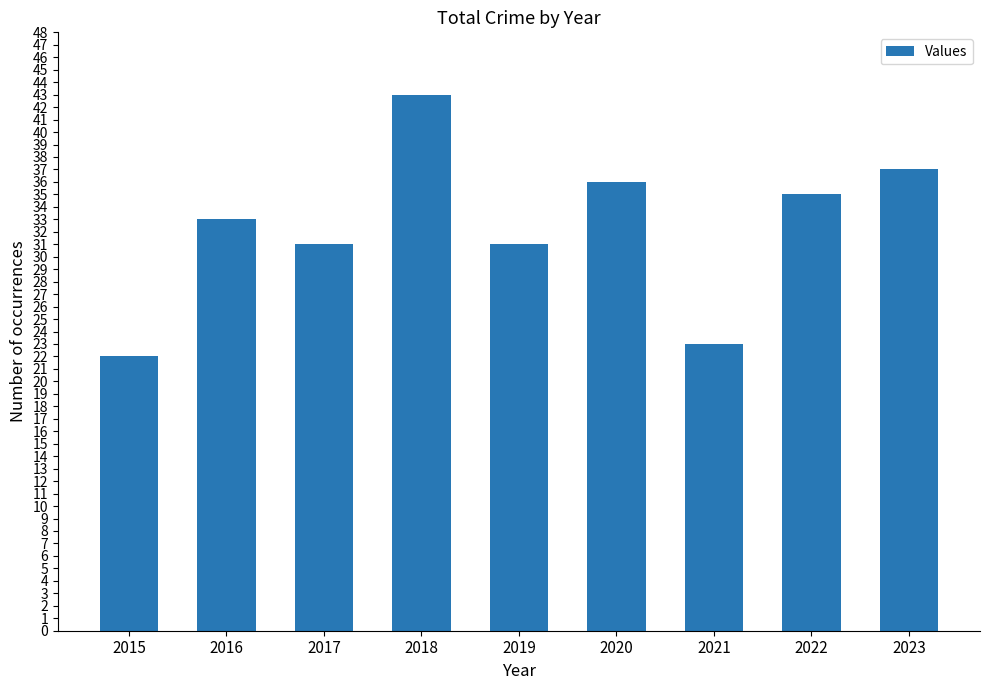

Does the chart contain stacked bars?

No